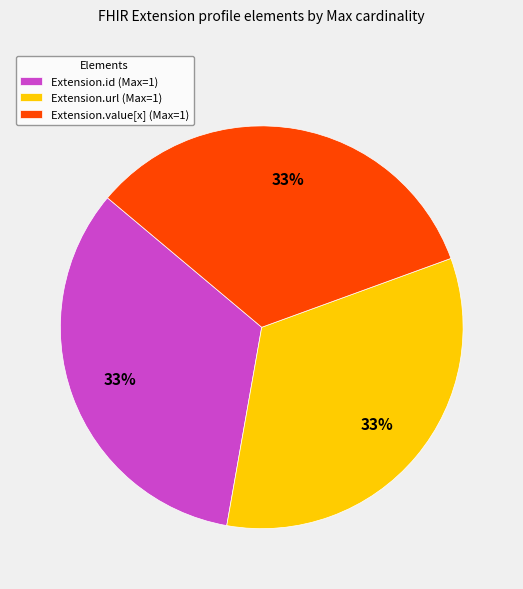

Is it true that Extension.id (Max=1) is 33% of the pie?

True